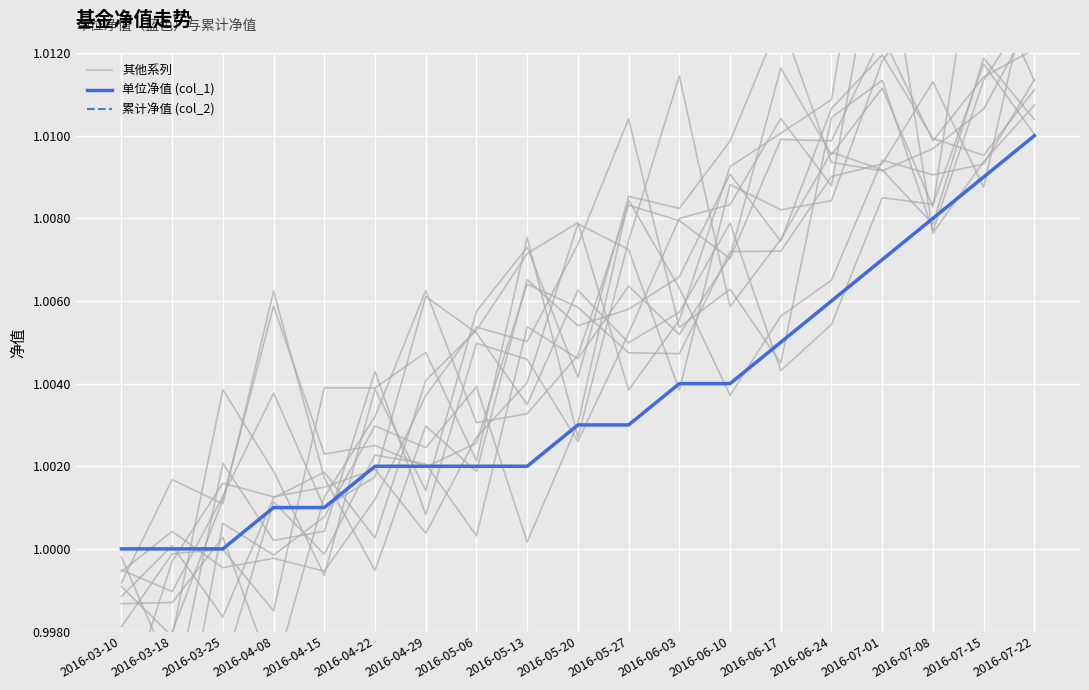

What position from the right is 2016-06-24?

5